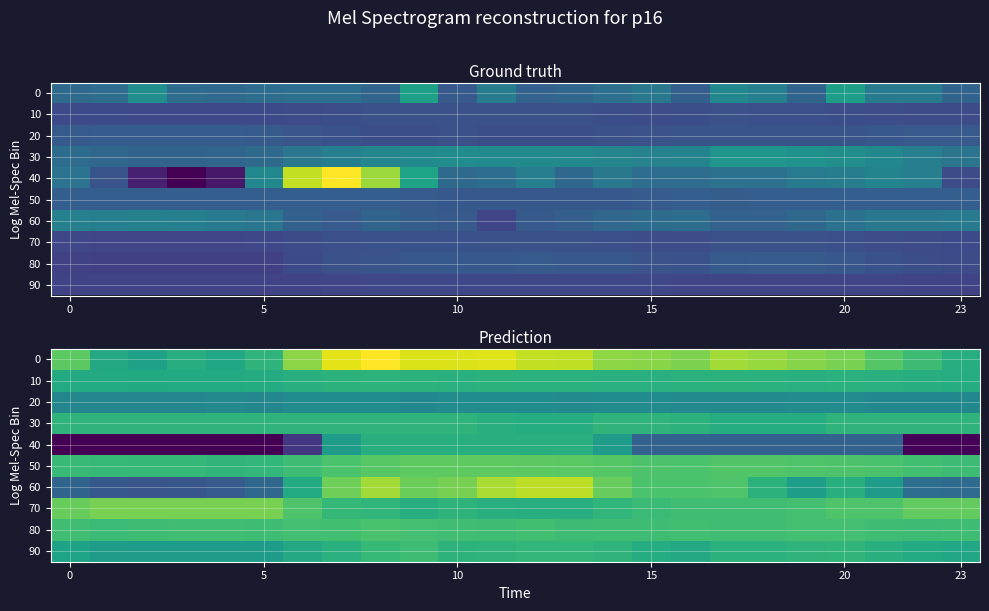

At which category is the sum across all series the highest?

8